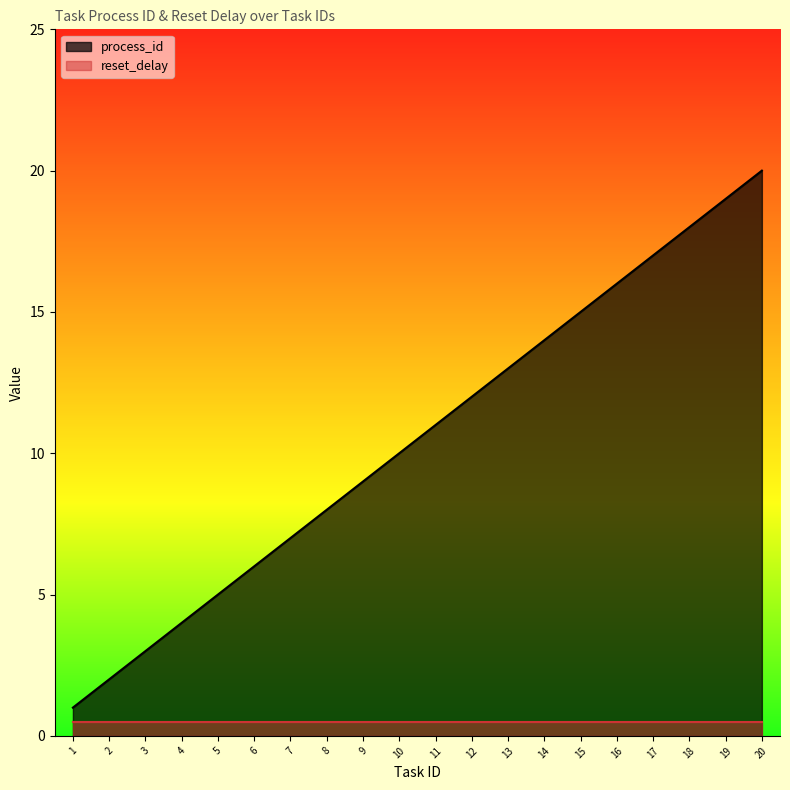

Which label corresponds to the largest value in the chart?

20